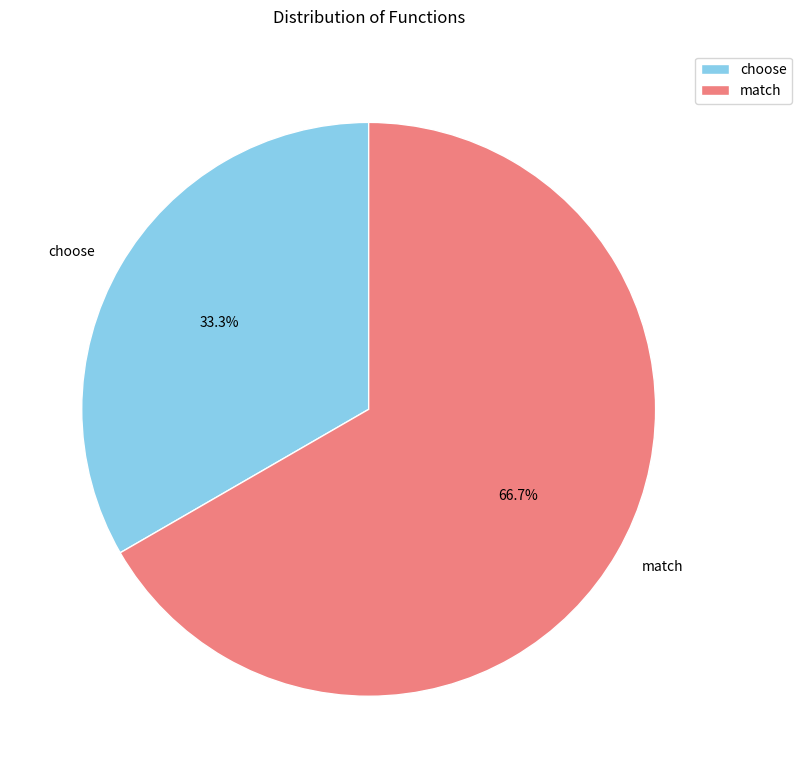

To the nearest percent, what is the difference between the choose and match slice percentages?

33%